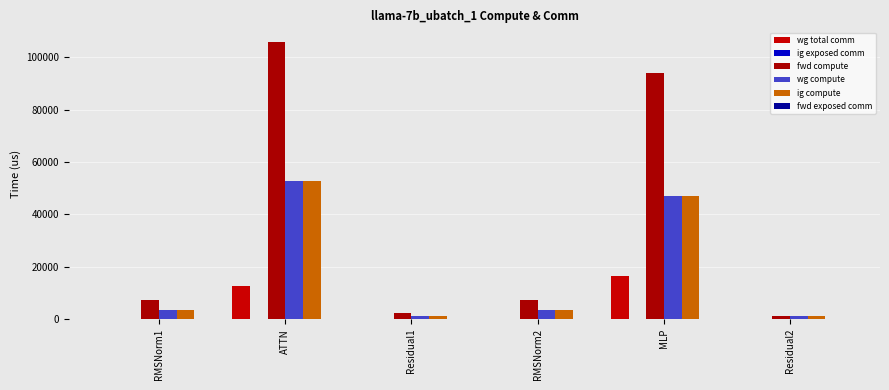

How many groups of bars are there?

6